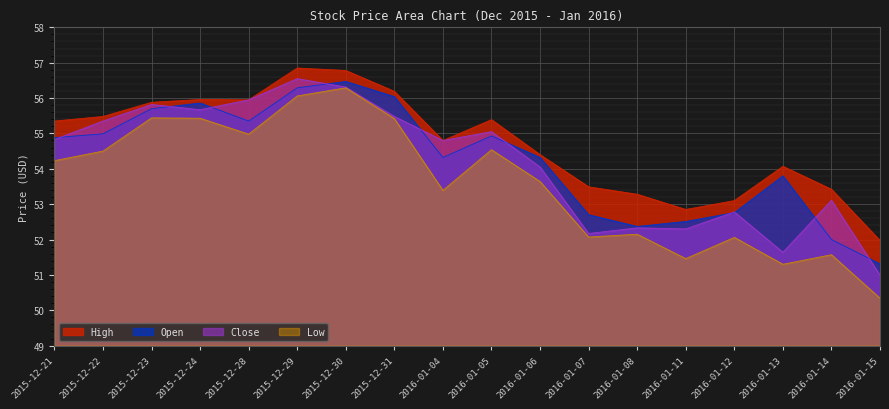

How many interior local valleys does the Open series have?

3